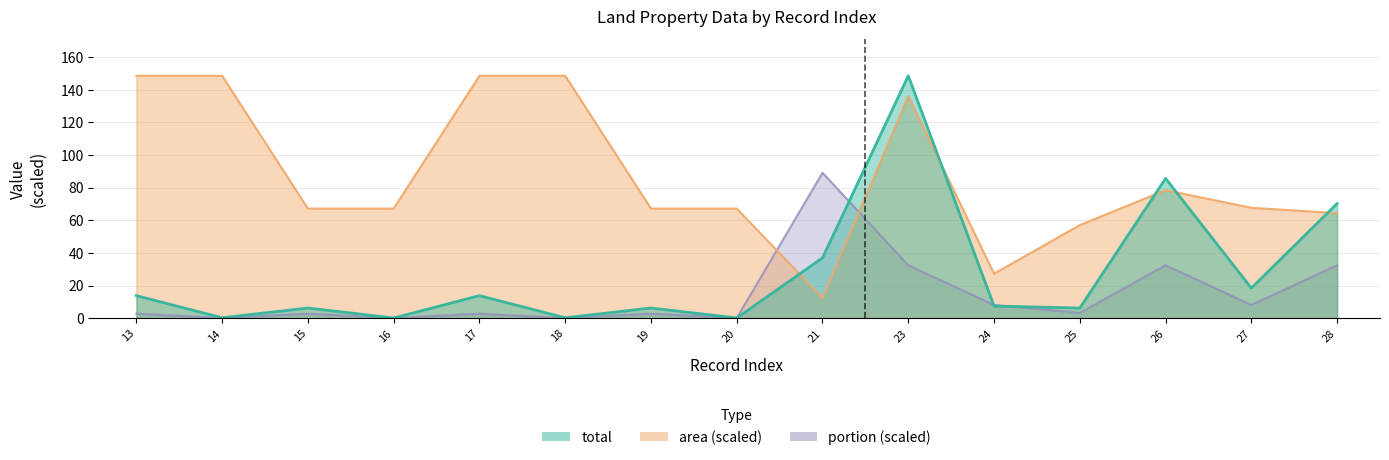

What is the difference between the maximum and minimum values in the area series?

136.3